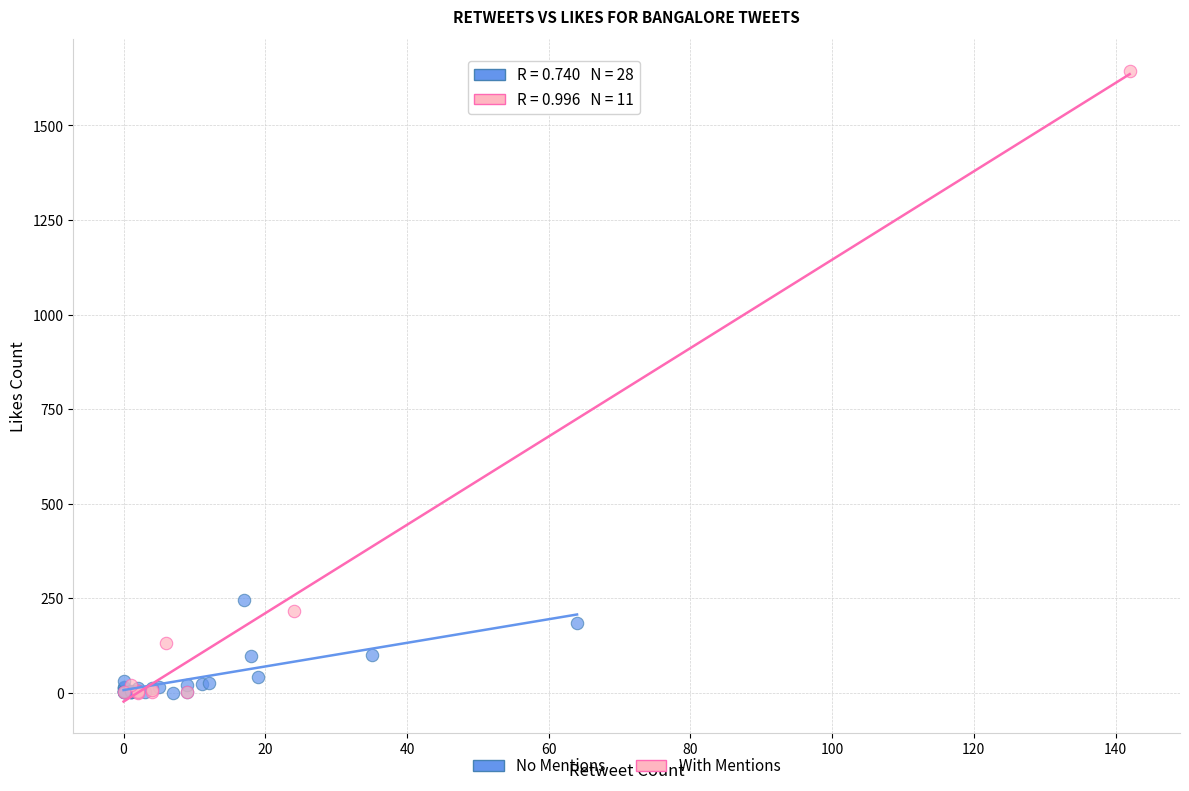

Which series reaches the maximum Y coordinate?

With Mentions